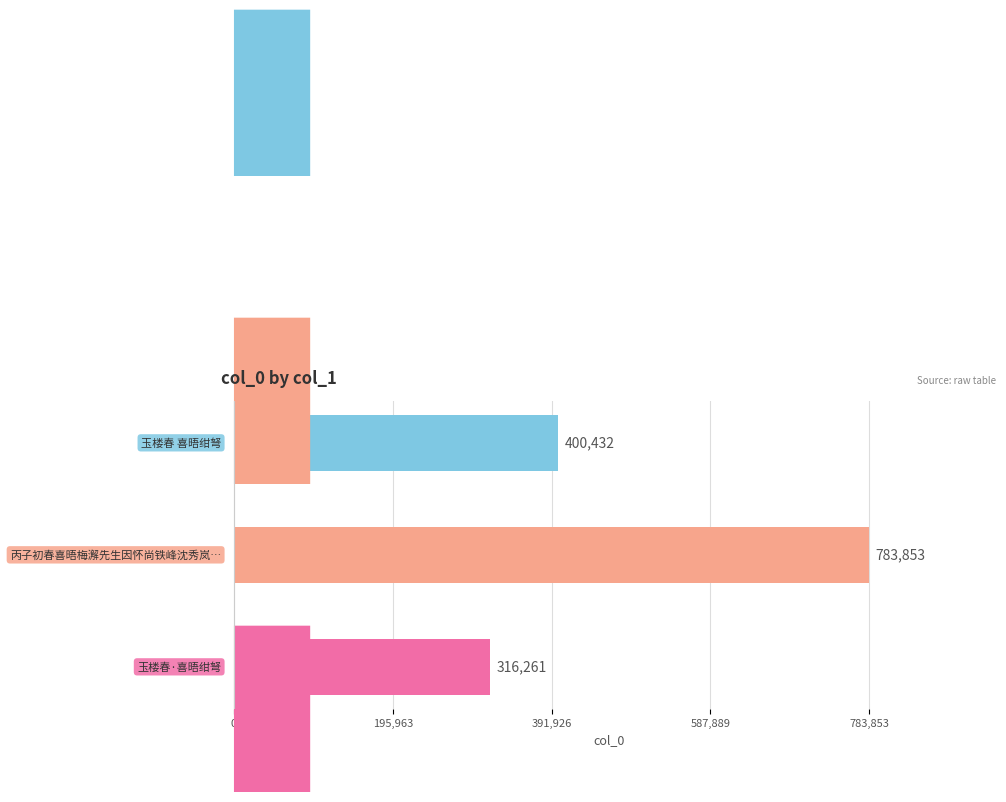

Reading bottom to top, transcribe all the data shown in this chart.

316261	783853	400432